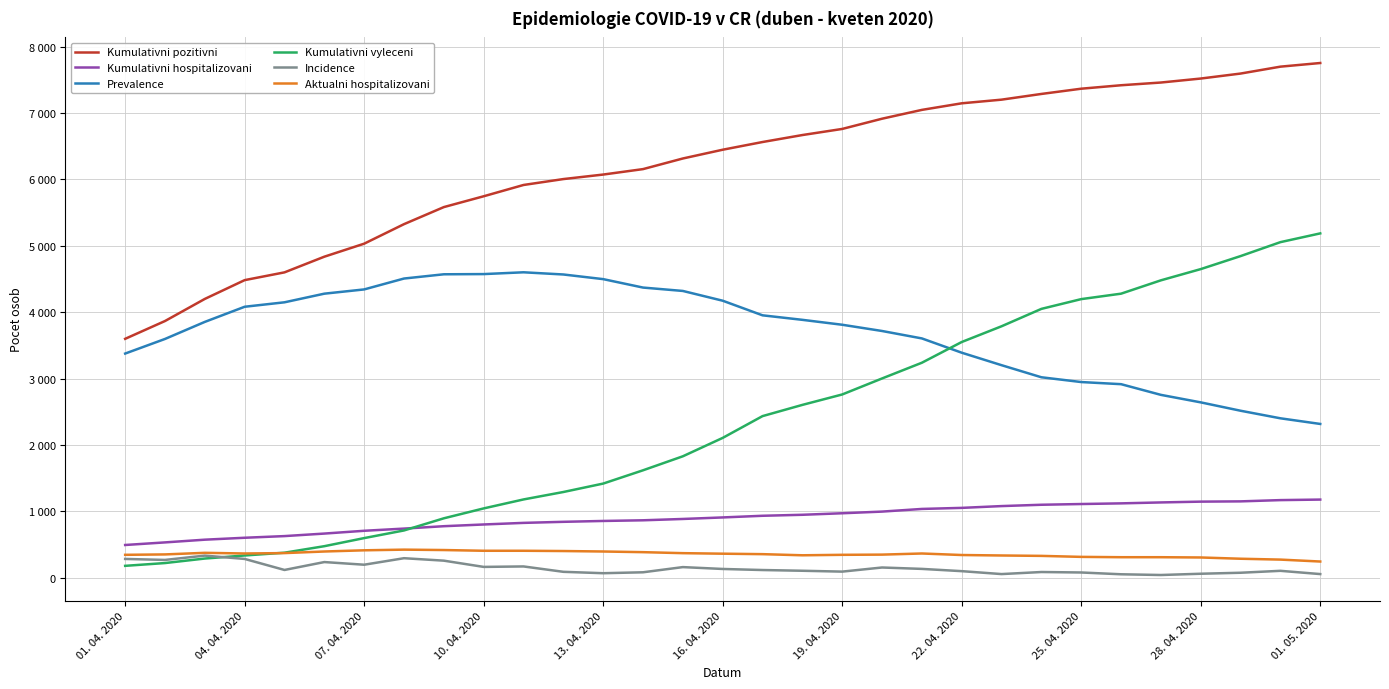

True or false: Prevalence and Incidence cross at least once.

False